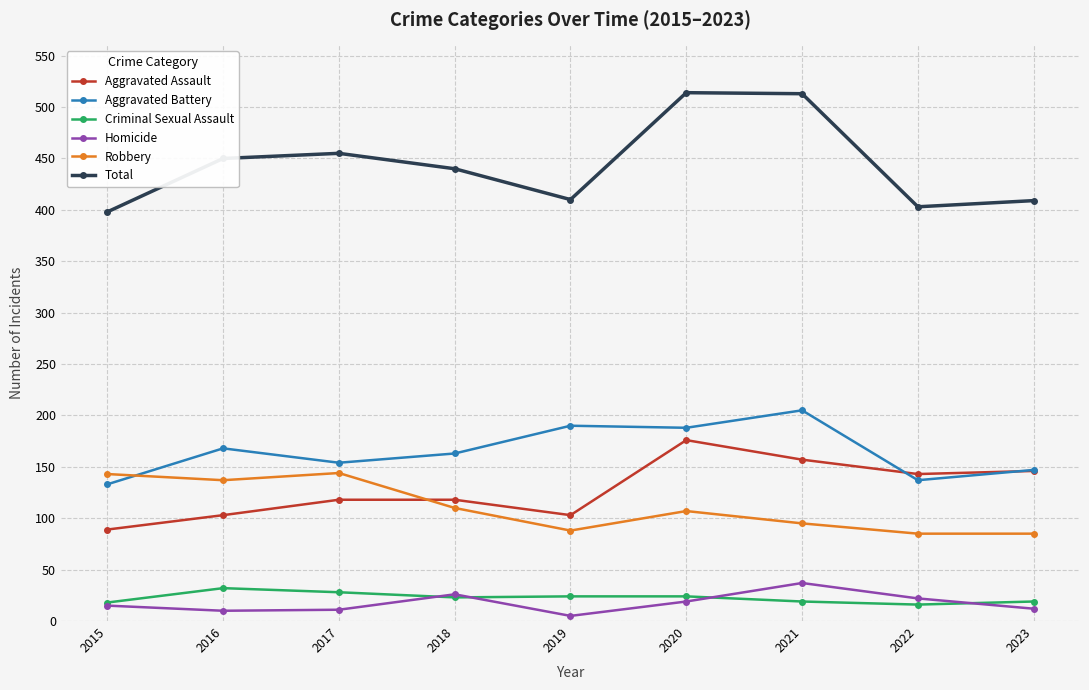

Which series has the widest spread of values?

Total